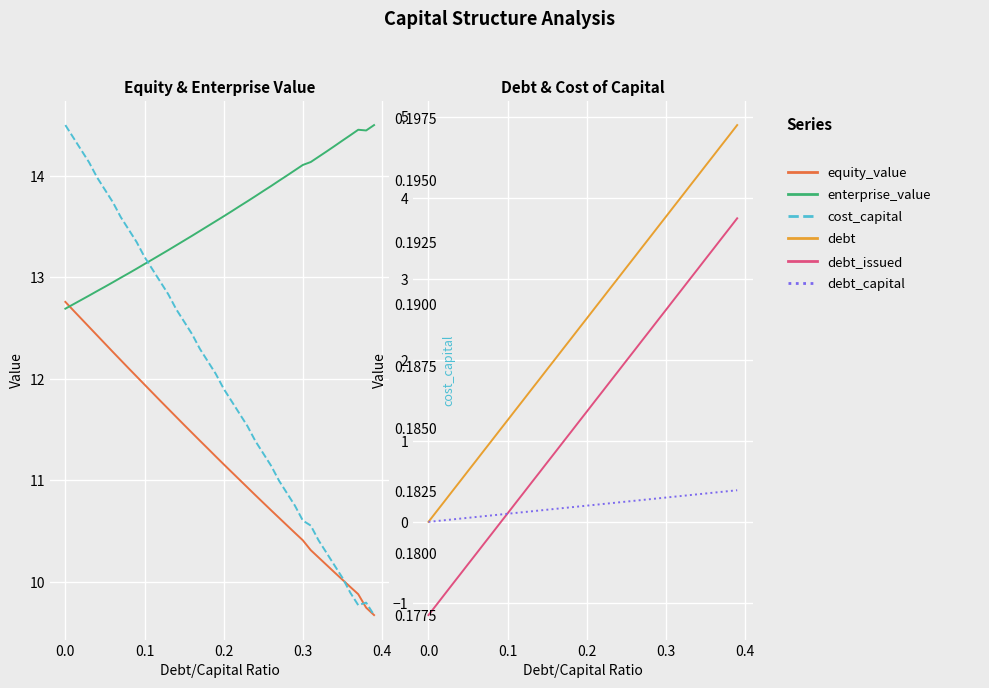

What is the total value across all series at 0.2?

25.2